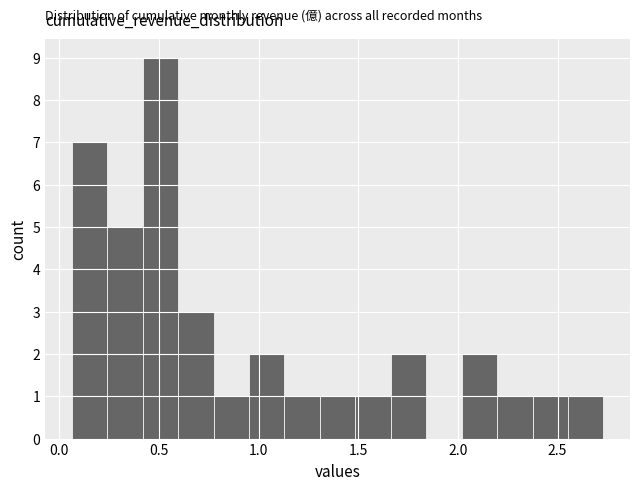

Around what value on the x-axis is the tallest bar? Give the approximate position of its centre, as read against the axis.

0.50